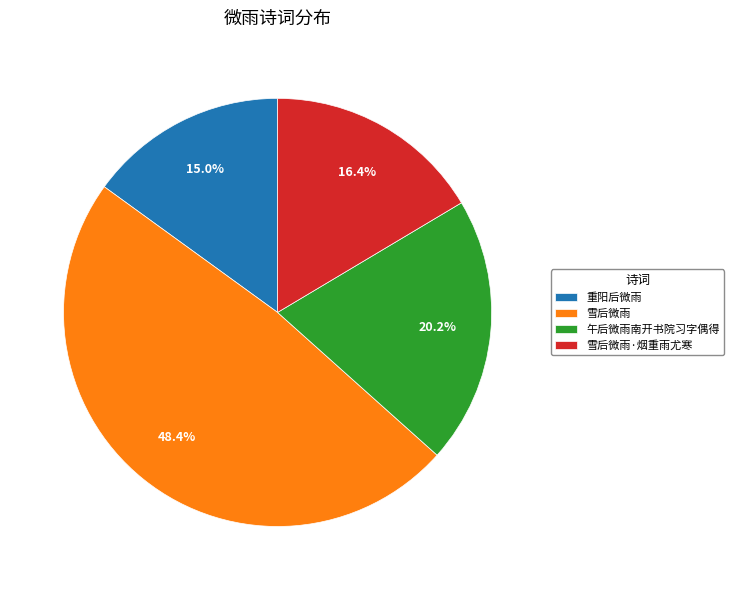

To the nearest percent, what is the difference between the 重阳后微雨 and 雪后微雨·烟重雨尤寒 slice percentages?

1%